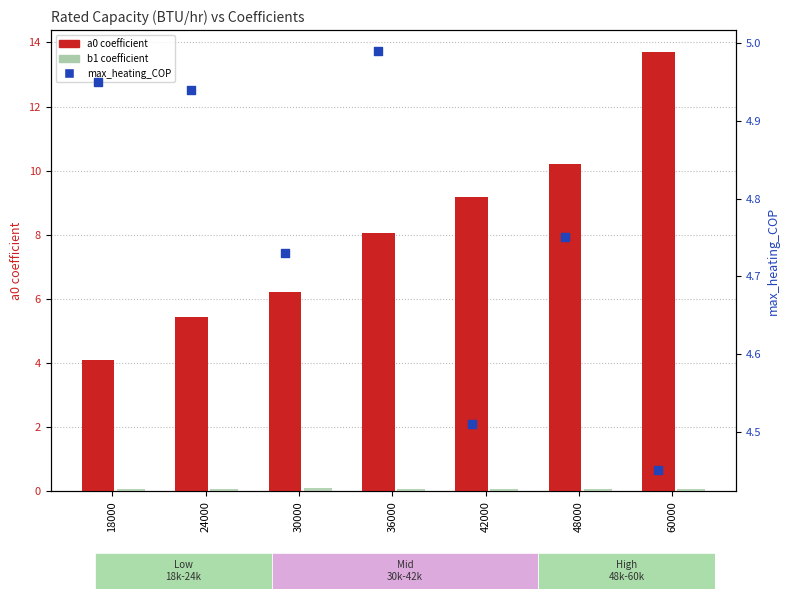

At how many categories does at least one series exceed 6?

5